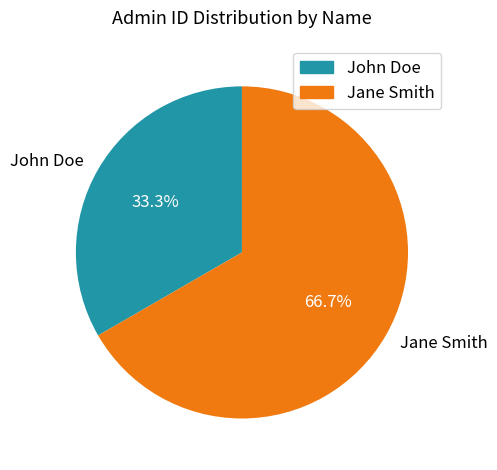

What portion of the pie excludes John Doe?

66.7%